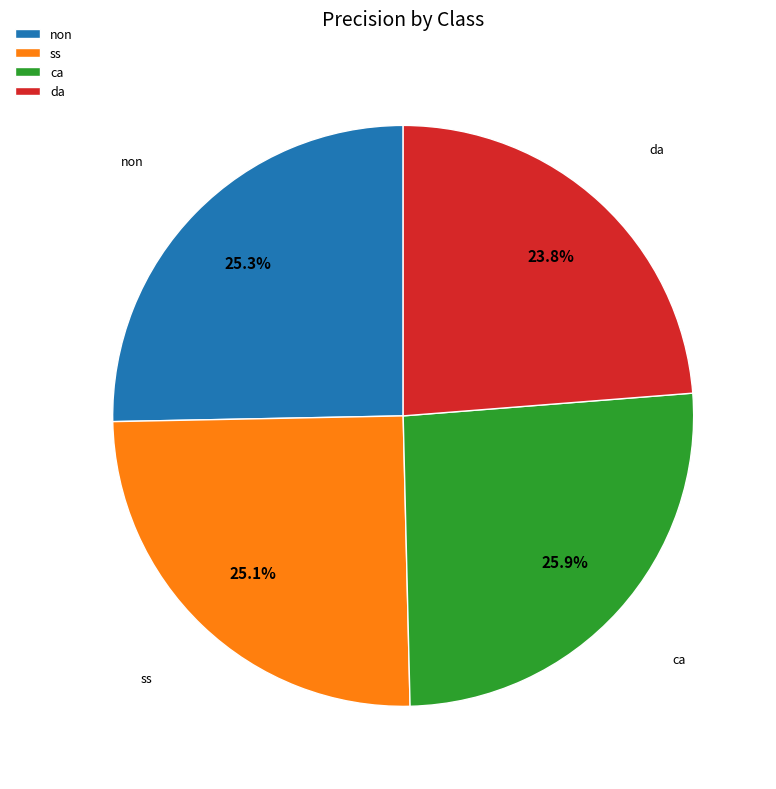

How many segments does this pie chart have?

4